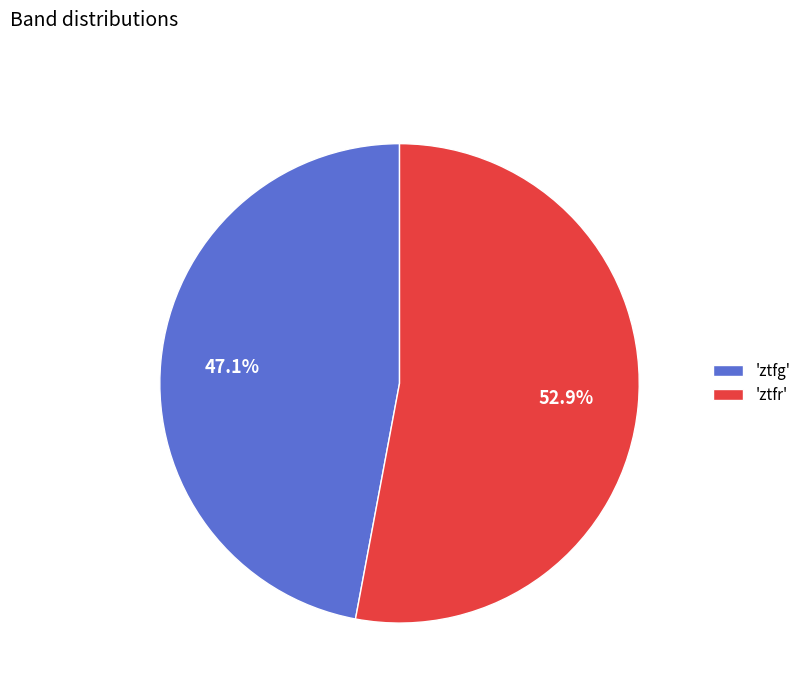

Is there any slice that represents more than half of the pie?

Yes